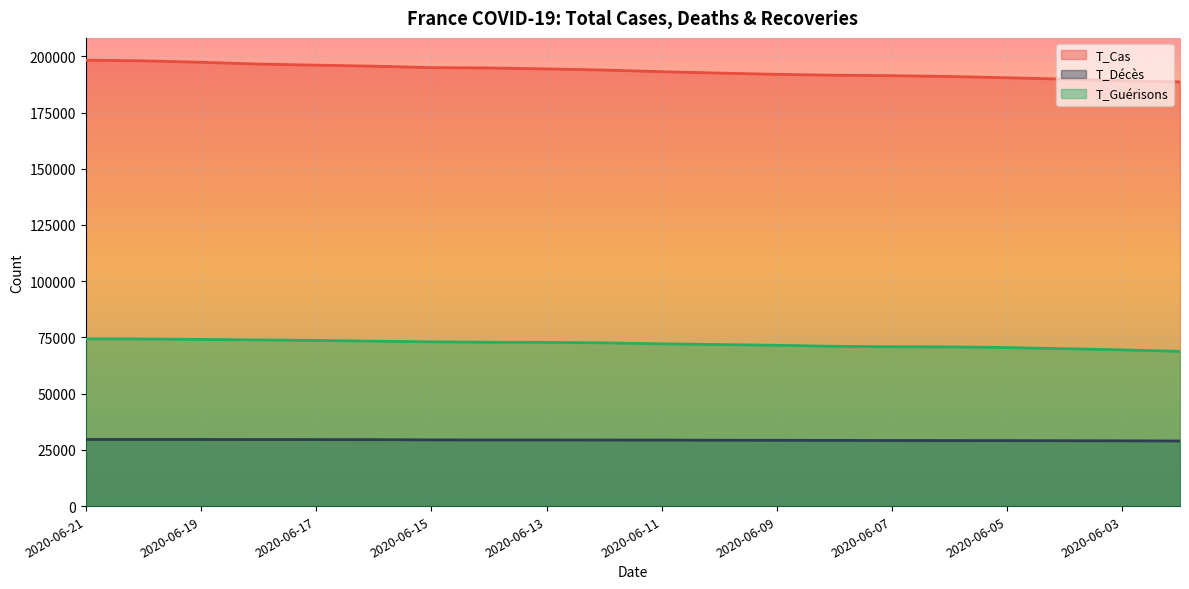

What is the sum of all T_Cas values?

3869689